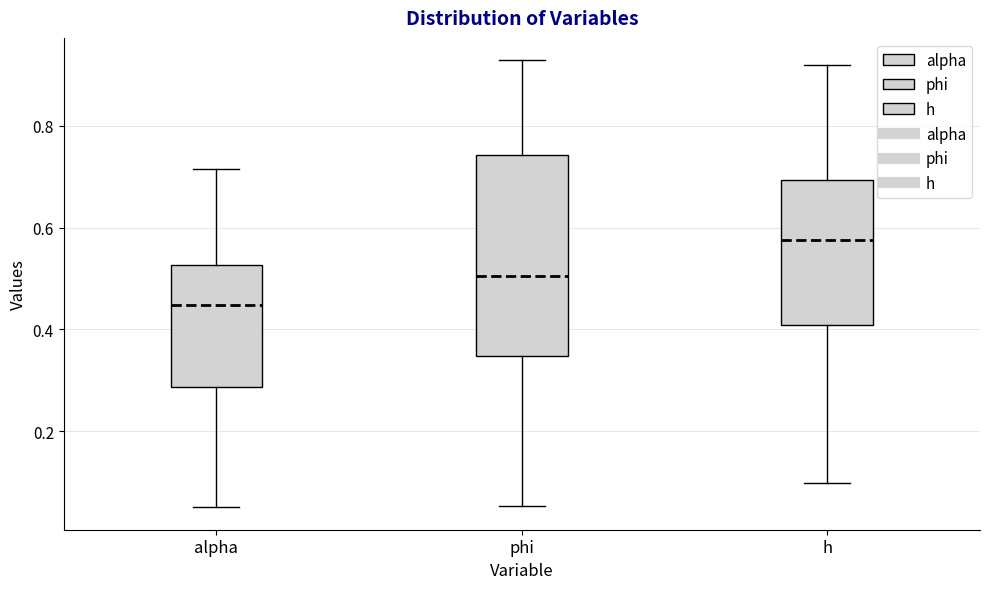

Which box has the lowest median line?

alpha